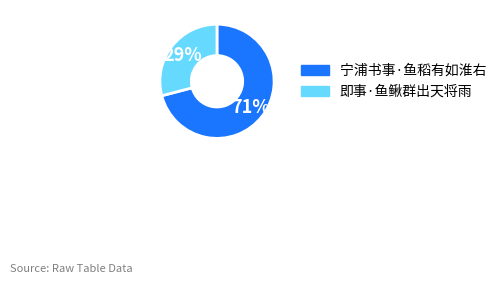

Count the number of slices in the pie.

2